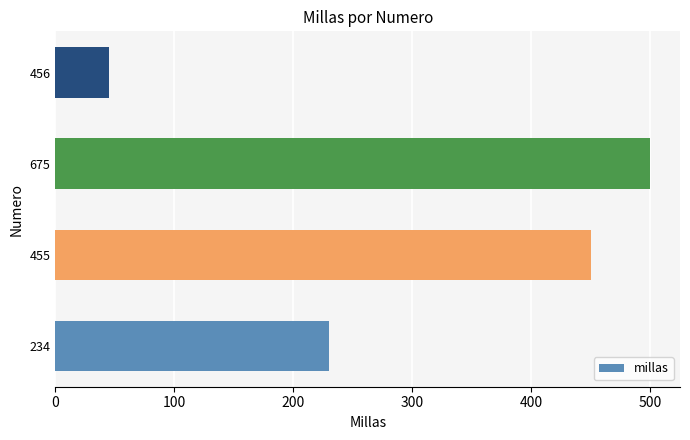

Between 456 and 675, which is larger?

675